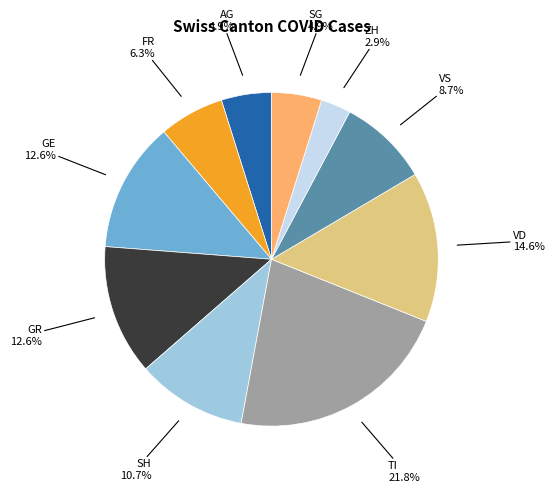

Is there a majority slice in this chart?

No